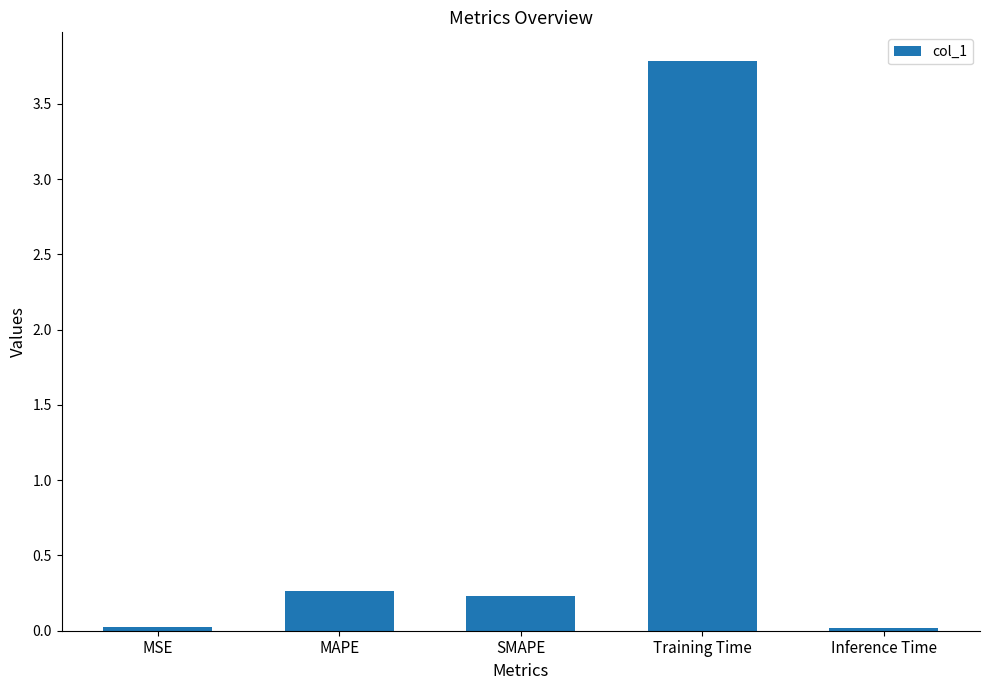

The value at MAPE is 0.1. True or false?

False